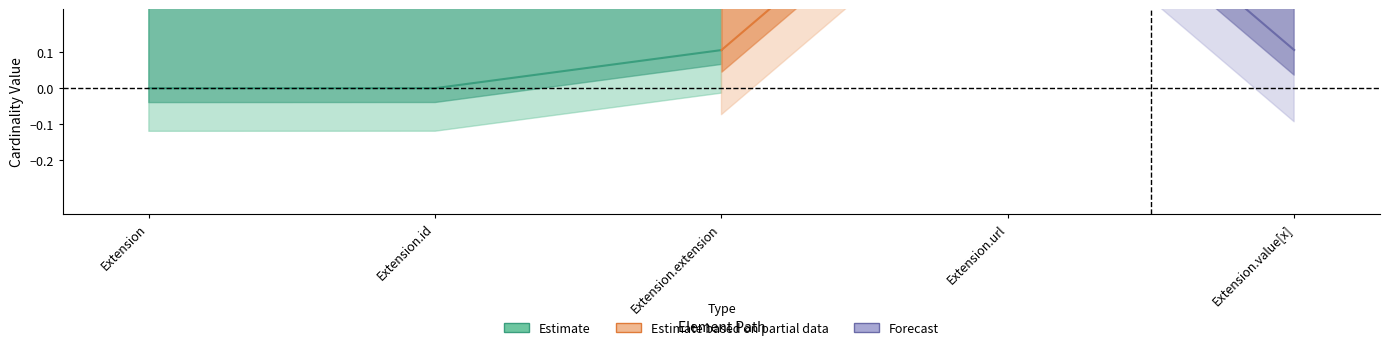

How many distinct data groups are displayed?

3